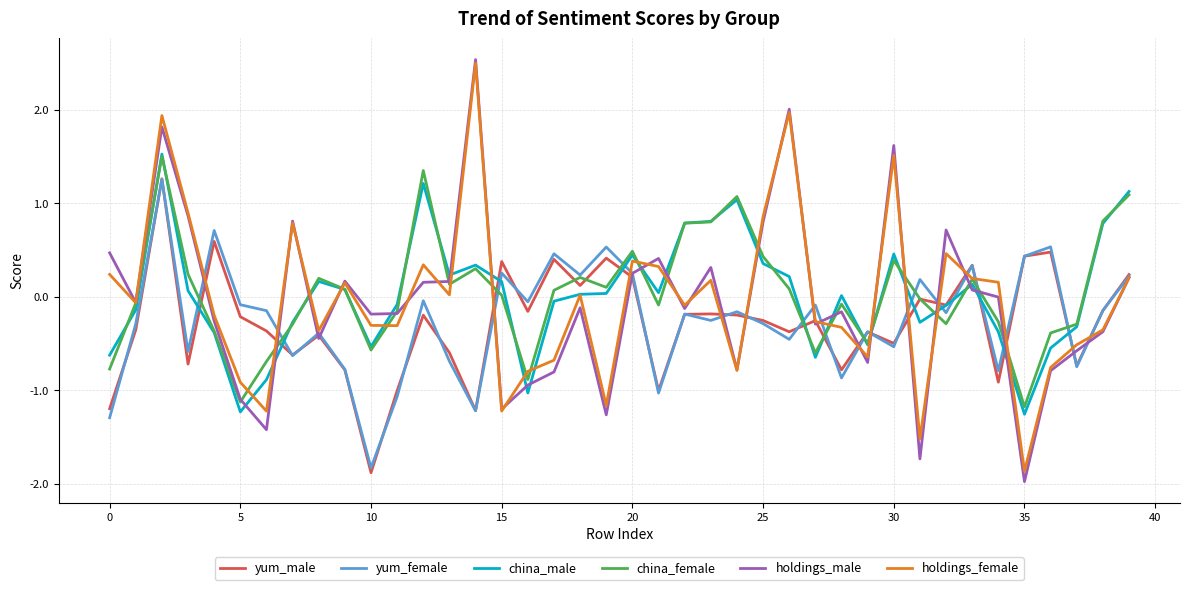

What is the maximum value shown in the chart?

2.5